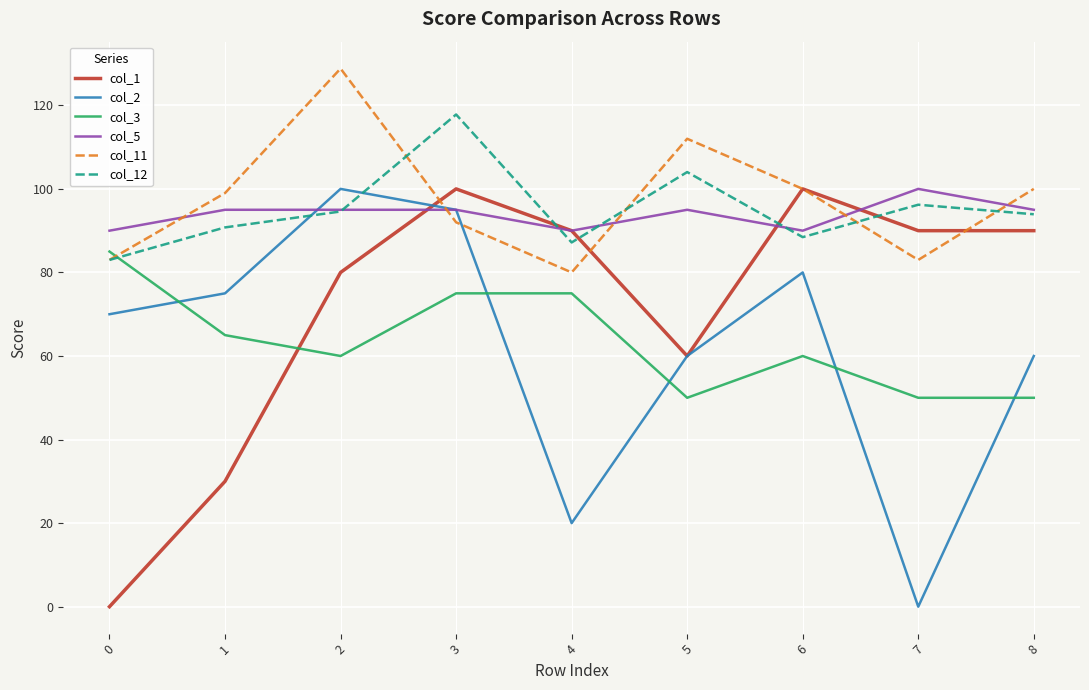

What is the difference between the maximum and second lowest values in the col_12 series?

30.6